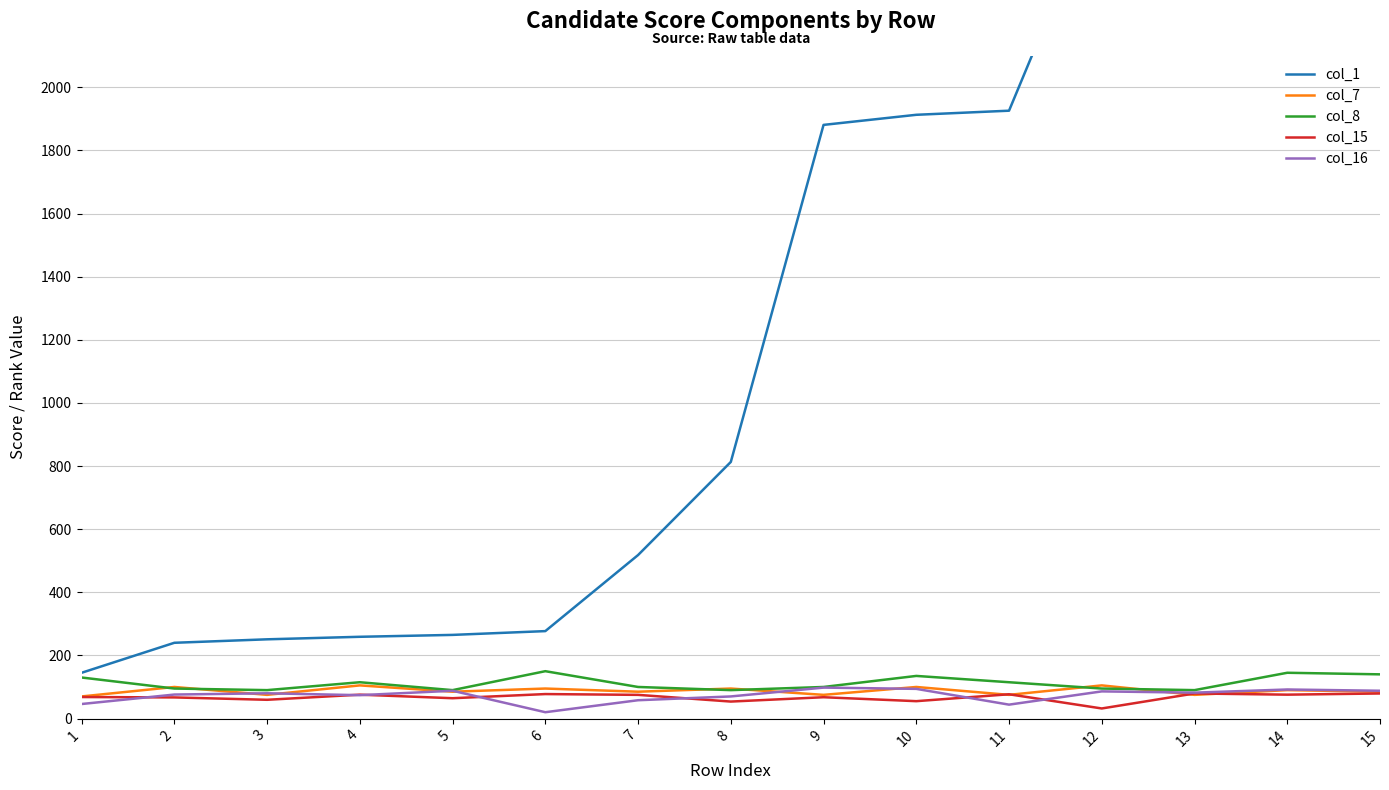

At which label does col_16 first exceed 80?

5